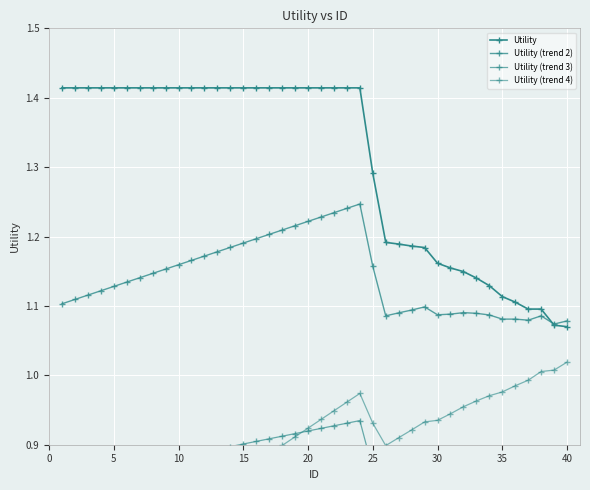

True or false: Utility (trend 4) and Utility (trend 2) cross at least once.

False